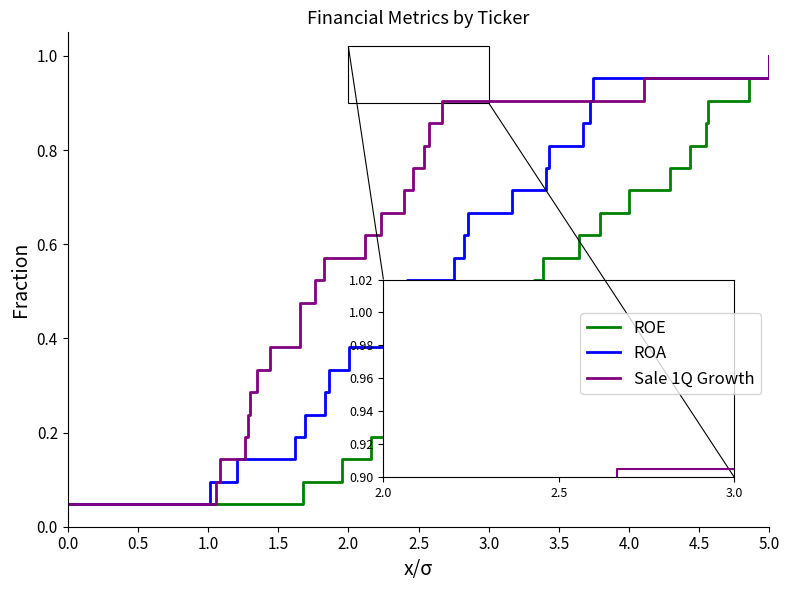

Which series has the largest range (max minus min)?

ROE